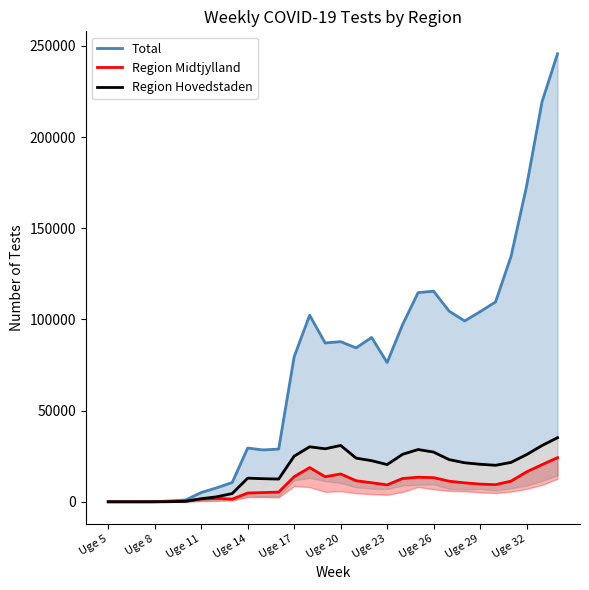

True or false: Region Hovedstaden and Total cross at least once.

False